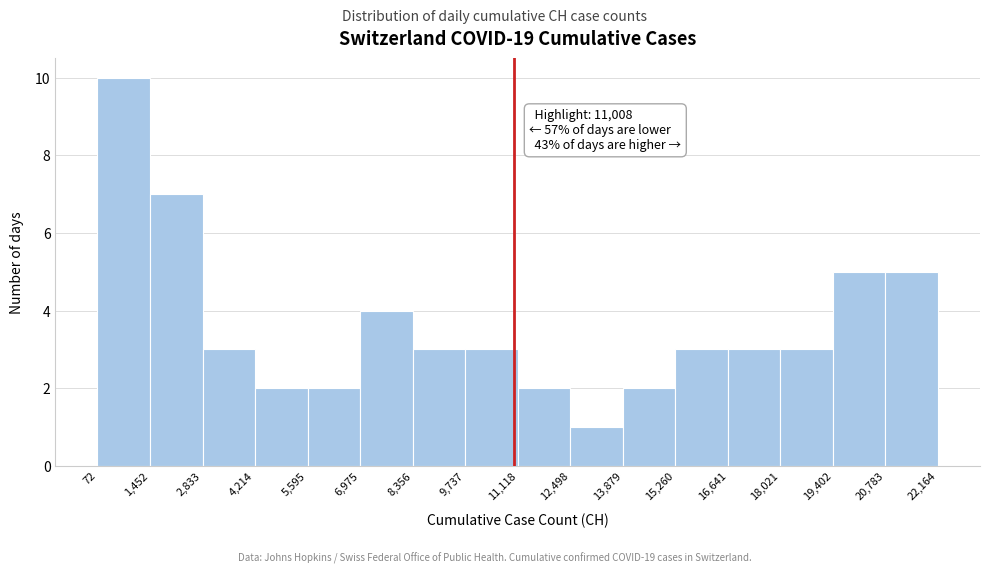

Over which range of the x-axis is the bar tallest?

72 to 1,452